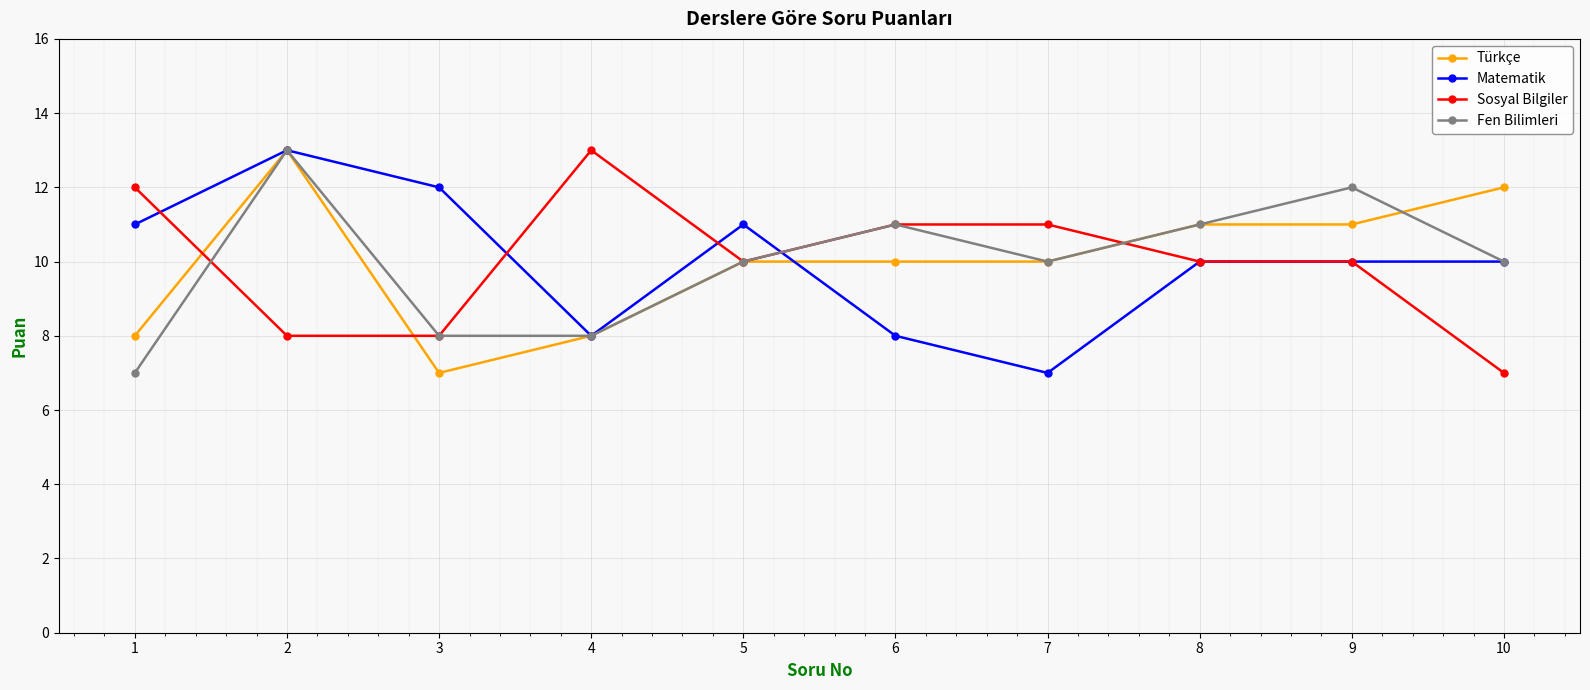

At which category does Matematik reach its first local peak?

2